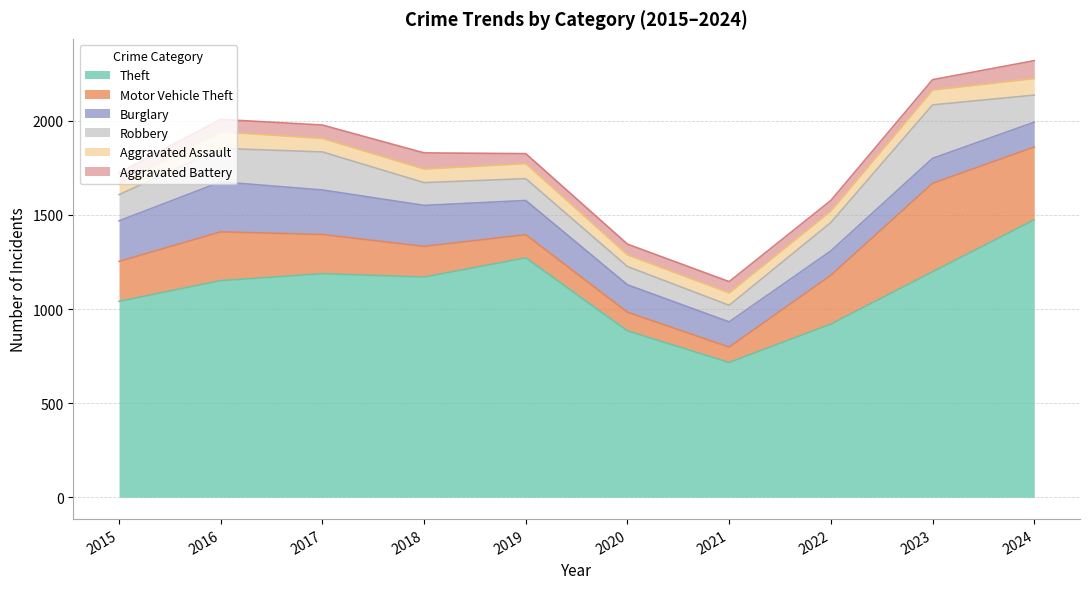

Where is the first local minimum for Aggravated Assault?

2020